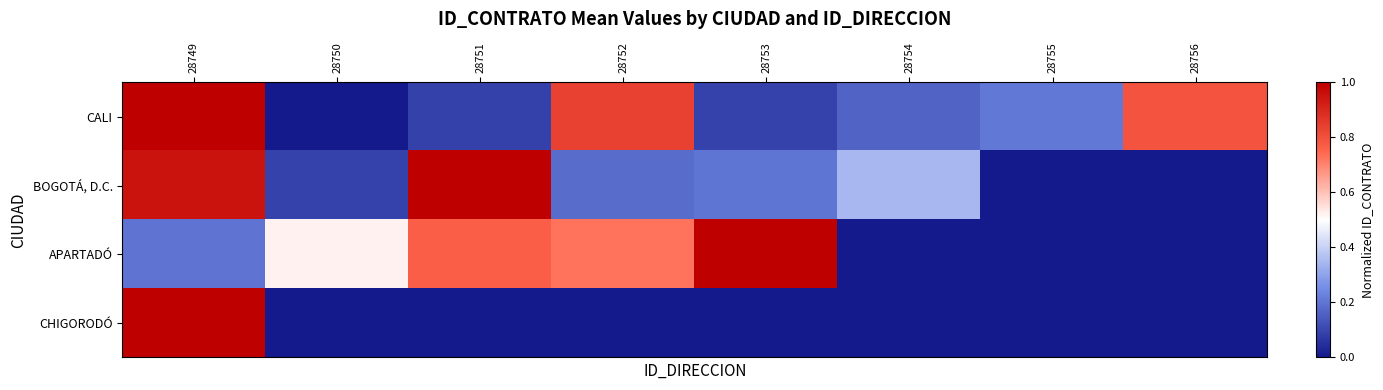

Rank the series by their maximum value, from highest to lowest.

CALI, BOGOTÁ, D.C., APARTADÓ, CHIGORODÓ